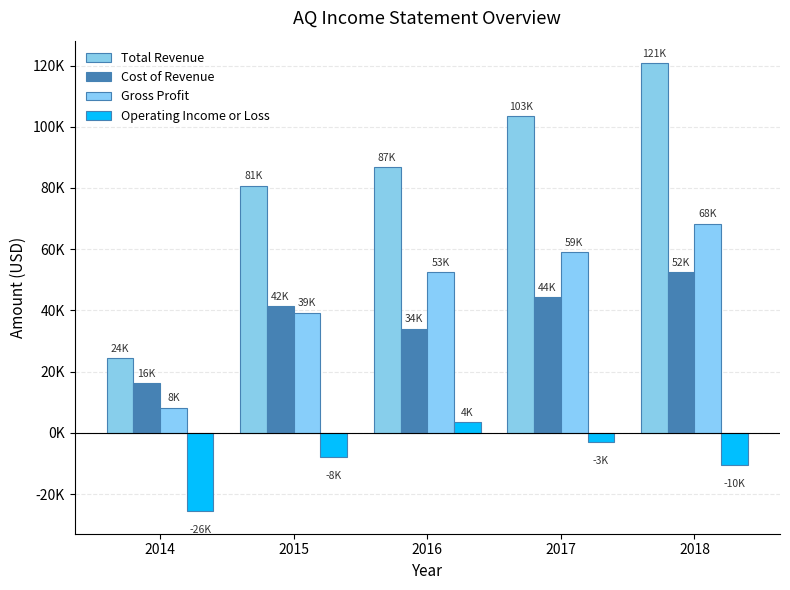

Is it true that Total Revenue equals 86700 at 2016?

True